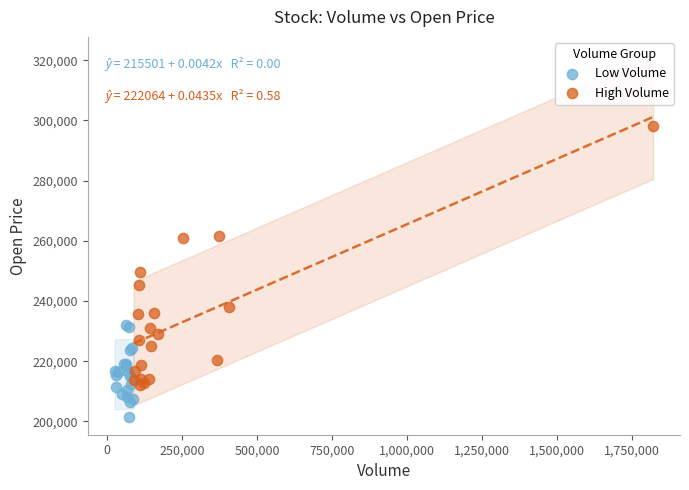

Which series reaches the maximum Y coordinate?

High Volume